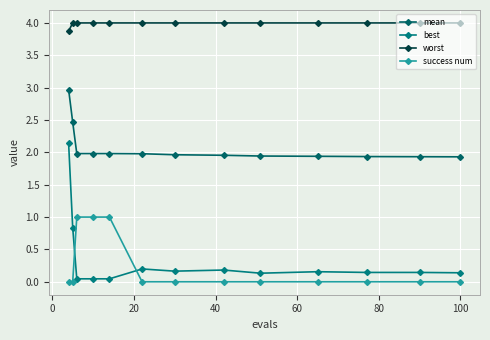

How many series are shown in this chart?

4